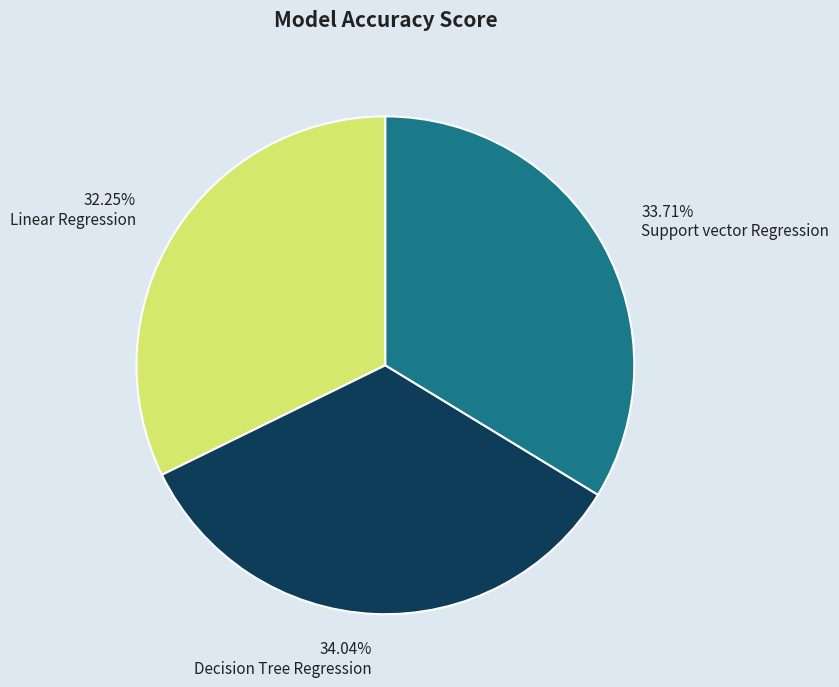

How many segments does this pie chart have?

3